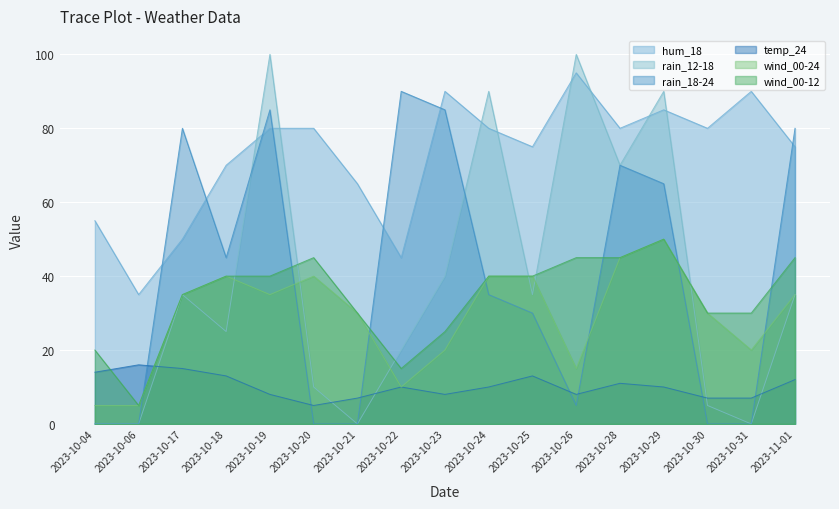

What is the average value of the wind_00-12 series?

34